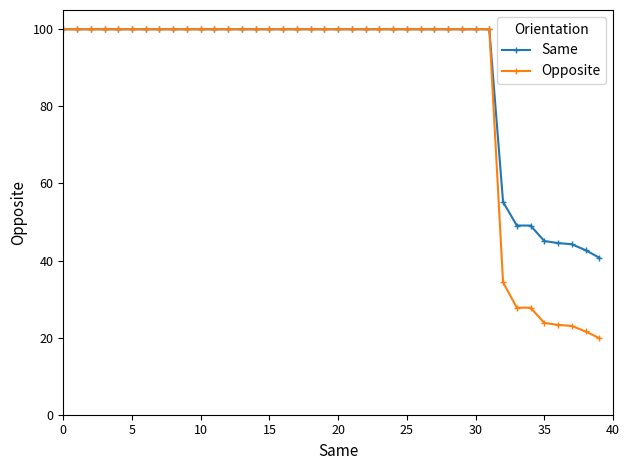

What is the value of the Same point at the 31st from the left?

100.0